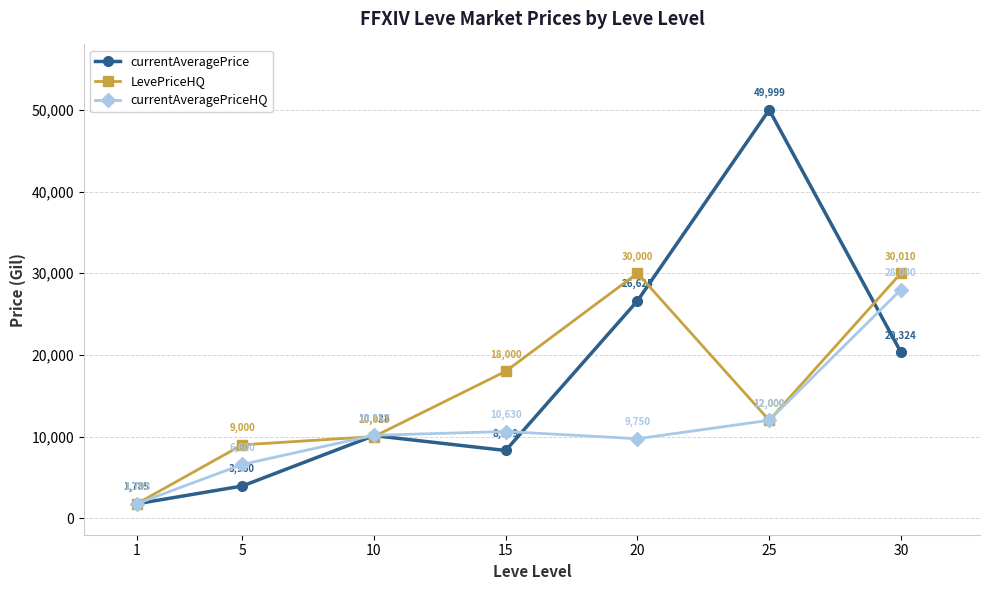

Which series has the widest spread of values?

currentAveragePrice